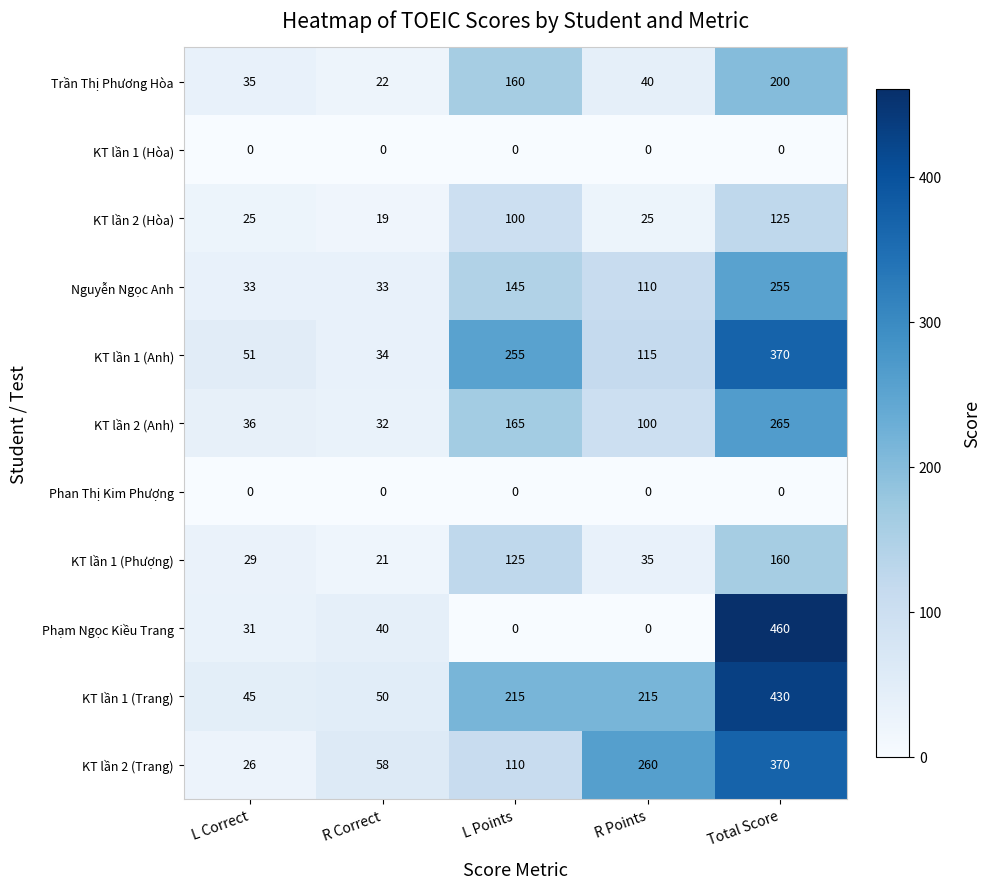

At how many categories does at least one series exceed 182?

3